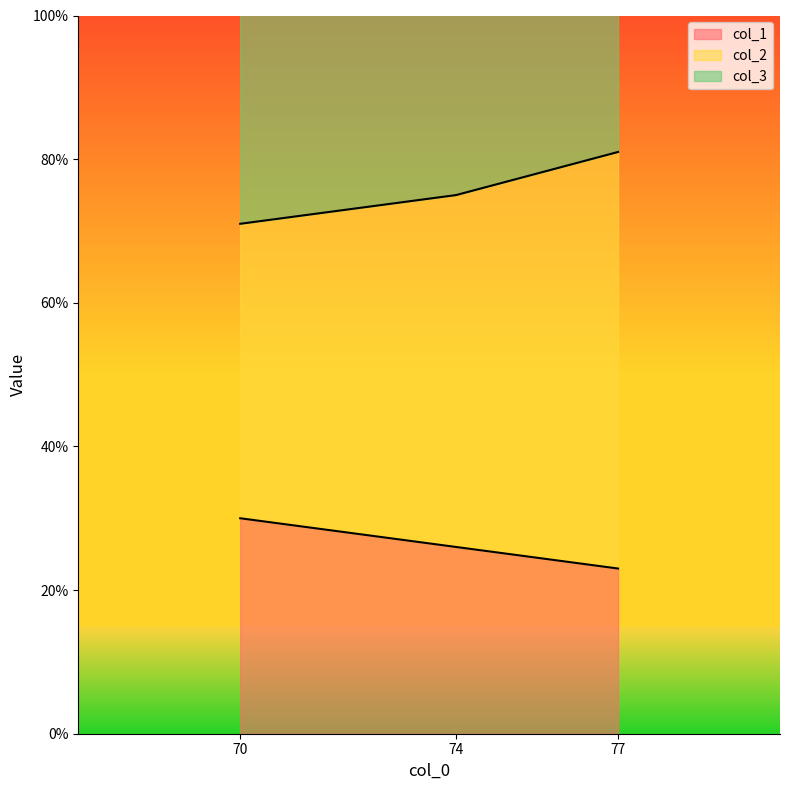

True or false: col_1 has a value of 23 at 77.

True